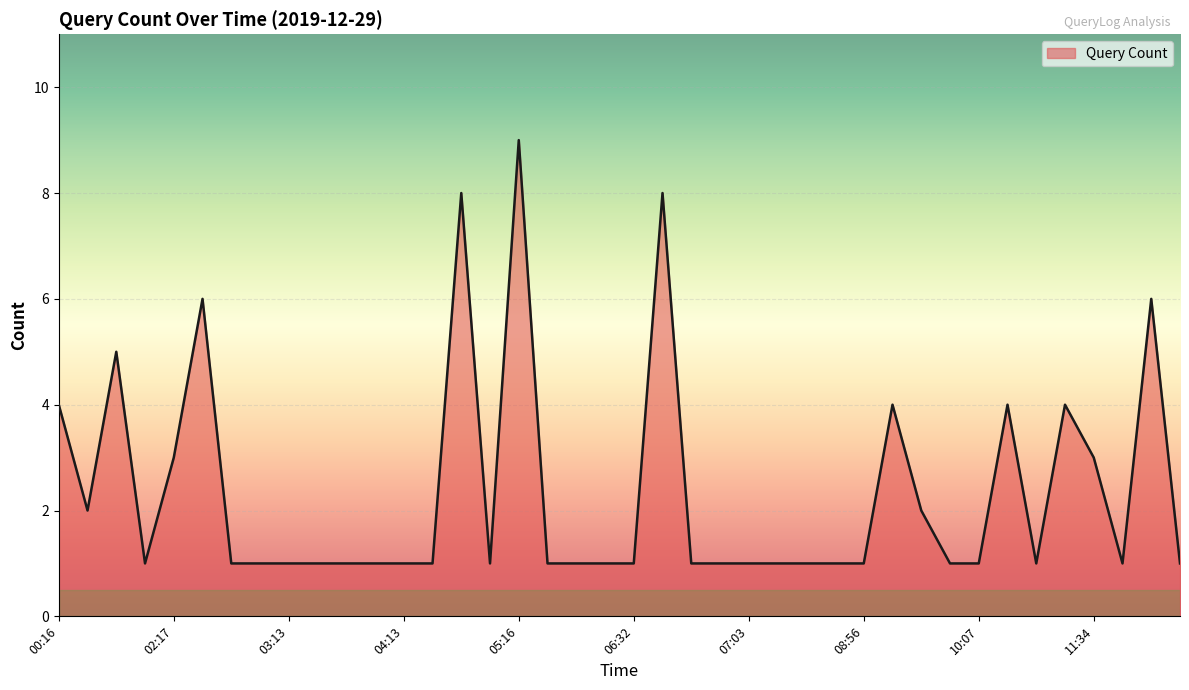

How many lines are shown in the chart?

1